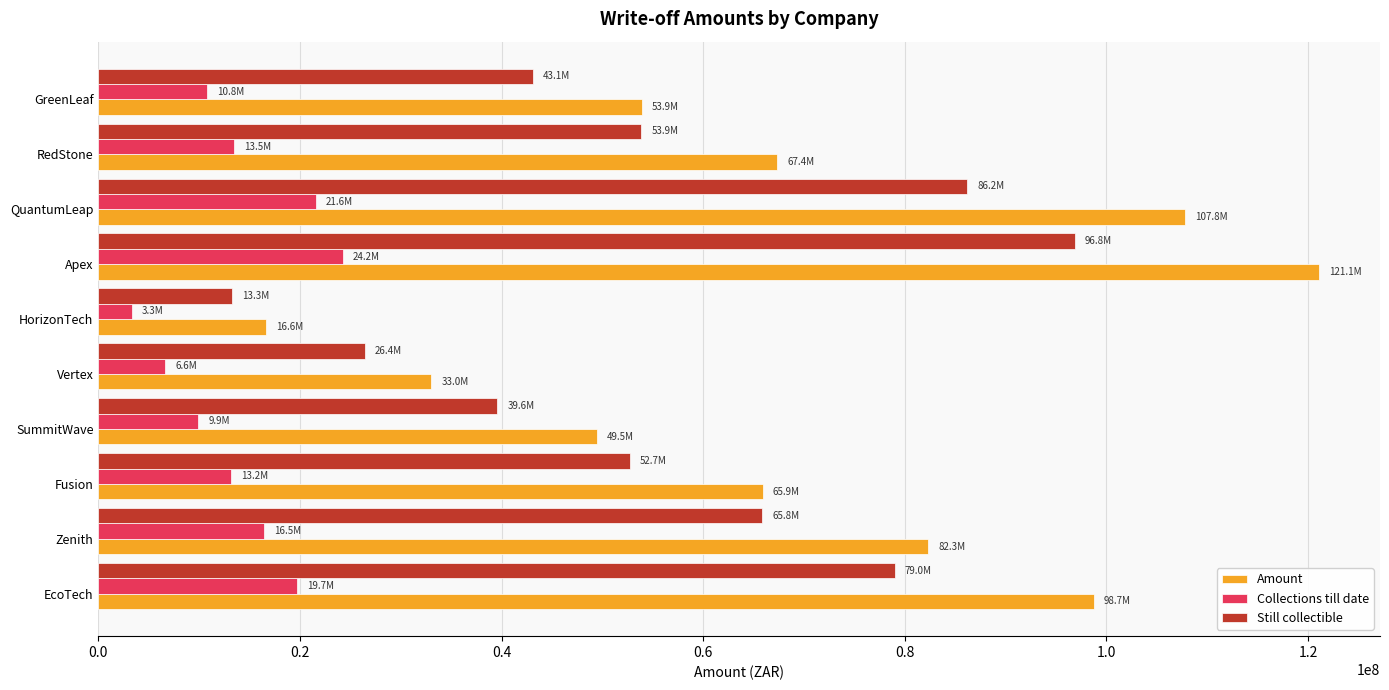

Rank the series by their maximum value, from highest to lowest.

Amount, Still collectible, Collections till date